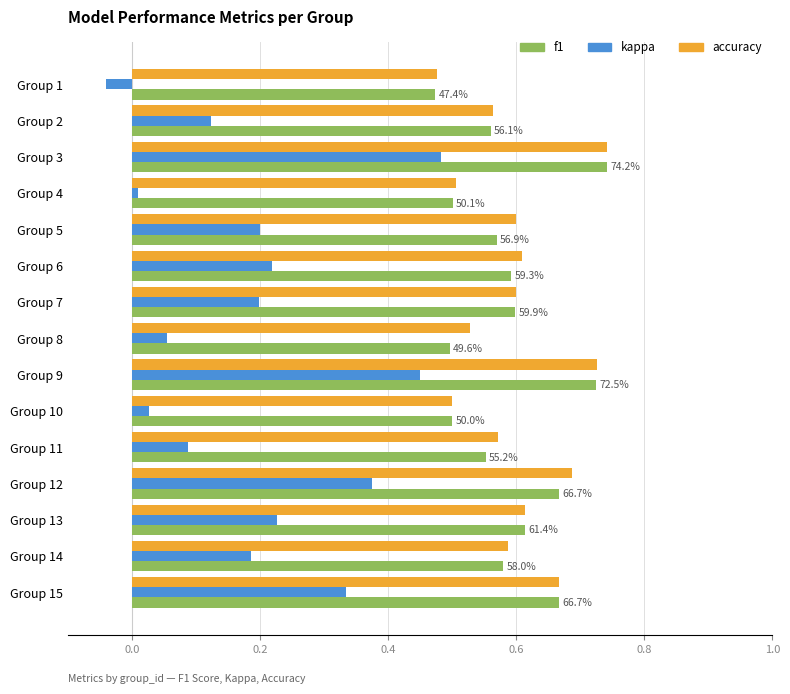

Which series changed the most between Group 1 and Group 15?

kappa